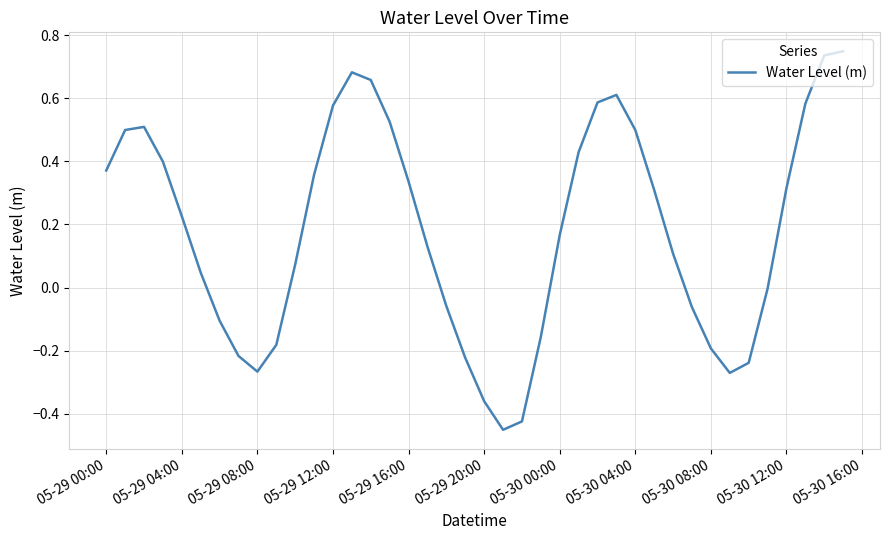

Is this an area chart (filled region under the line)?

No